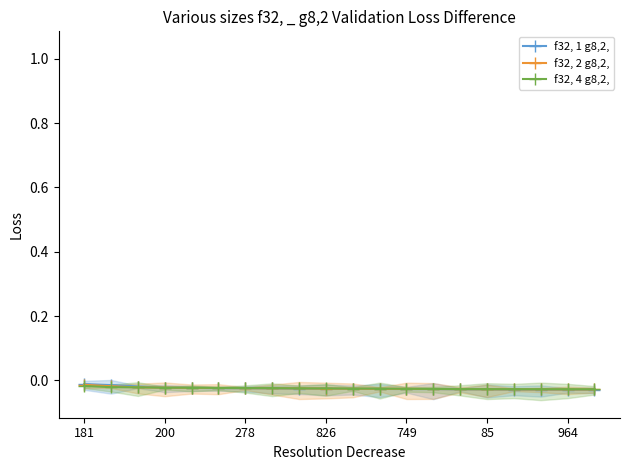

Which series has the largest total across all categories?

f32, 1 g8,2,